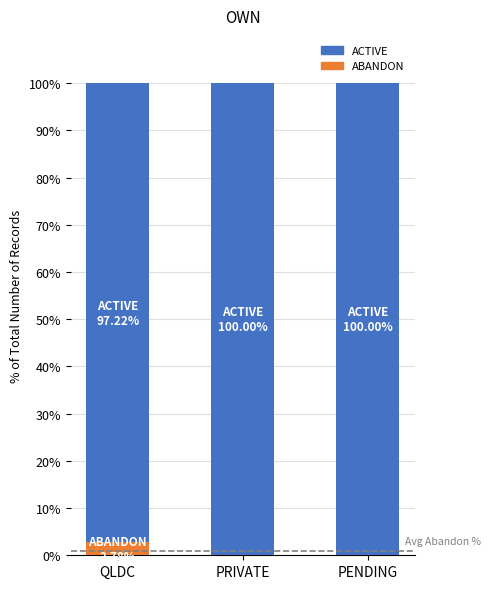

What is the approximate value of ABANDON at QLDC?

2.8